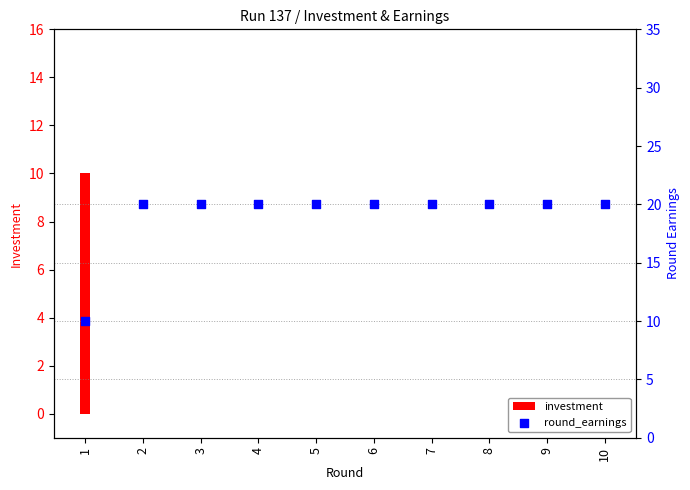

Which series contains the lowest Y value?

investment